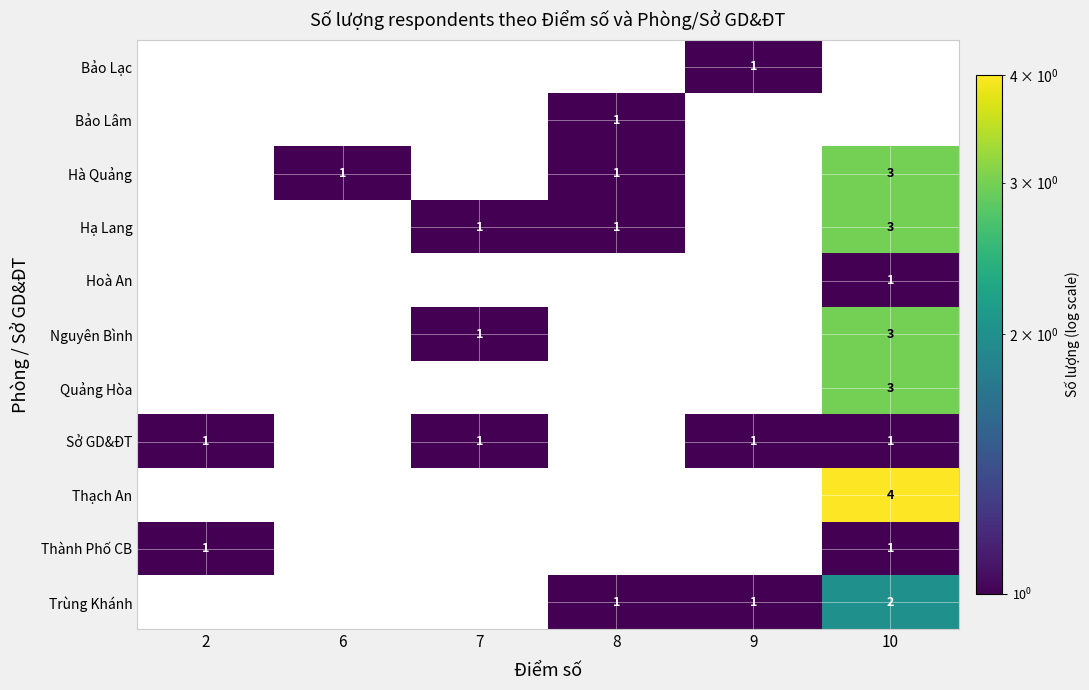

Count the number of data series in this chart.

11